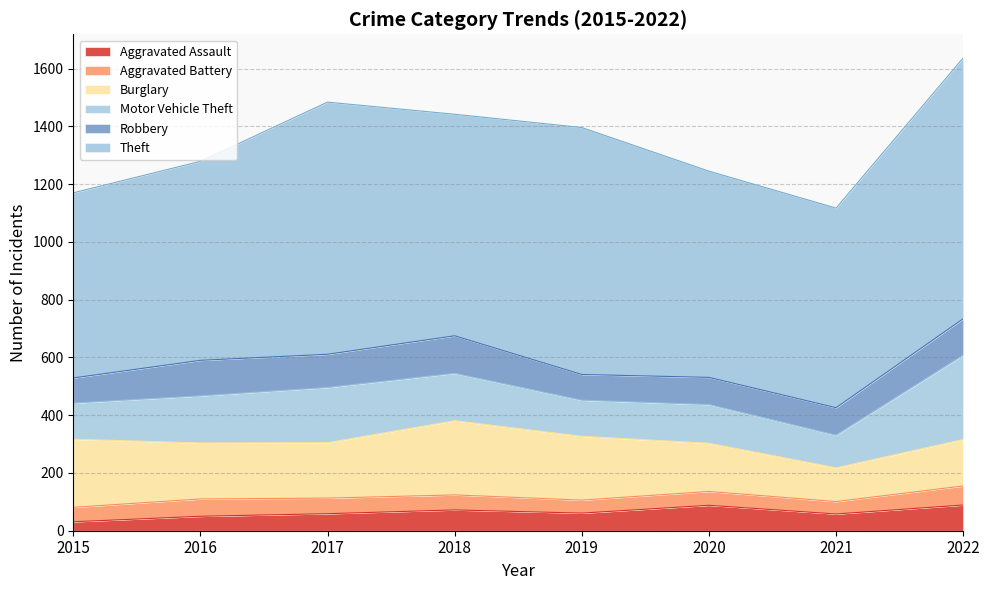

Reading left to right, transcribe all the data shown in this chart.

Aggravated Assault: 2015=31	2016=50	2017=59	2018=72	2019=61	2020=88	2021=58	2022=89
Aggravated Battery: 2015=50	2016=60	2017=54	2018=52	2019=45	2020=48	2021=43	2022=66
Burglary: 2015=236	2016=194	2017=192	2018=257	2019=221	2020=167	2021=117	2022=161
Motor Vehicle Theft: 2015=125	2016=163	2017=191	2018=164	2019=125	2020=134	2021=113	2022=292
Robbery: 2015=87	2016=123	2017=115	2018=130	2019=89	2020=94	2021=95	2022=126
Theft: 2015=641	2016=689	2017=873	2018=767	2019=855	2020=714	2021=691	2022=903